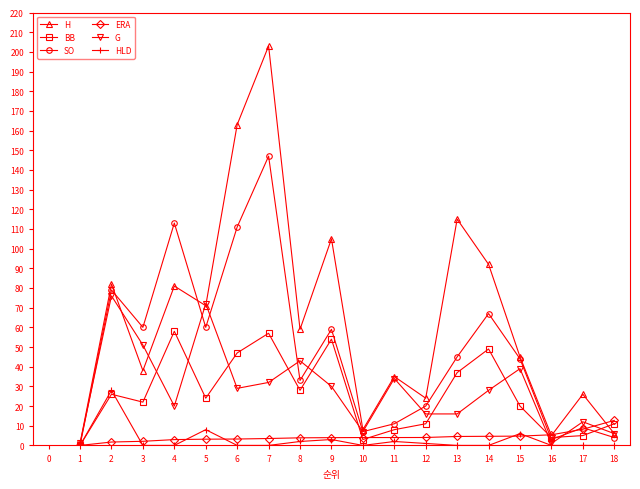

How many categories are shown in the chart?

18